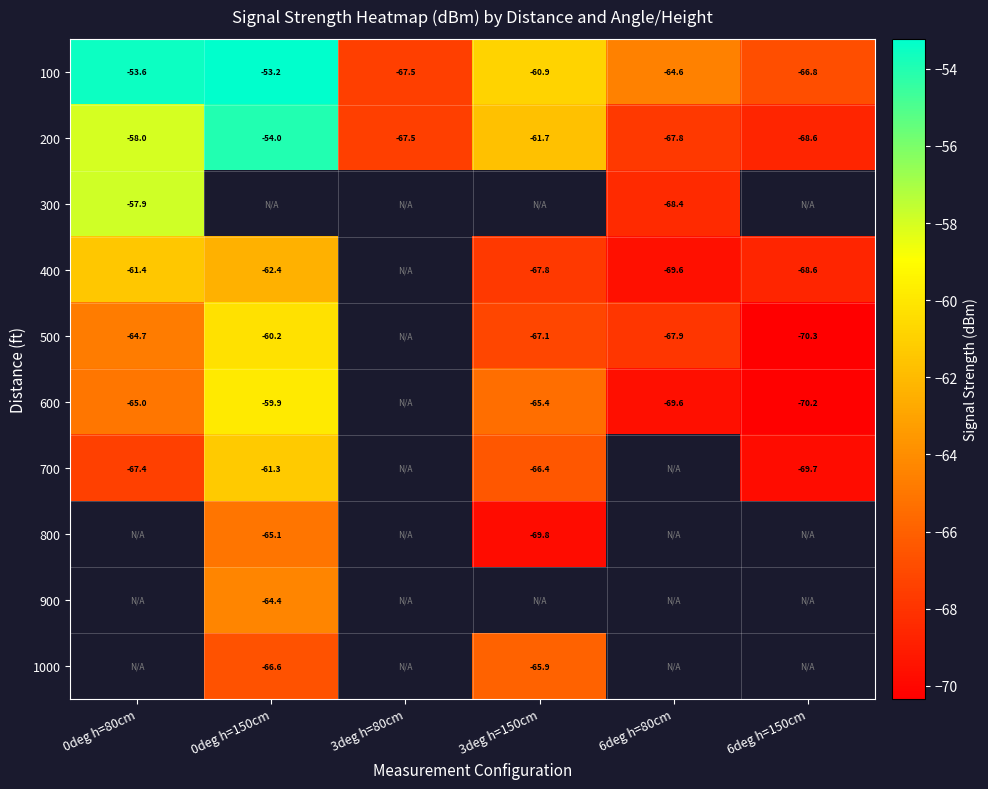

At how many categories does at least one series exceed -69?

6